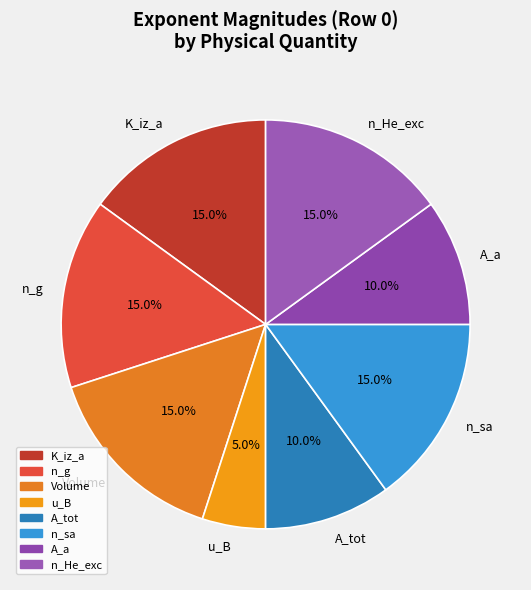

How many segments does this pie chart have?

8